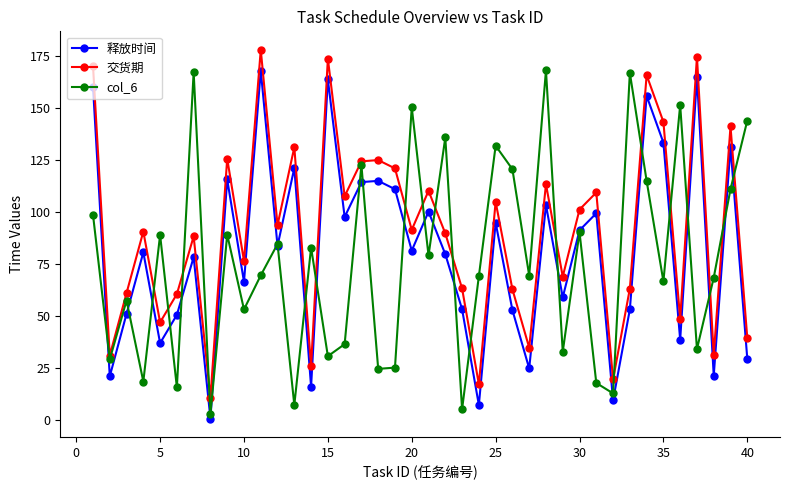

Which series has the largest total across all categories?

交货期